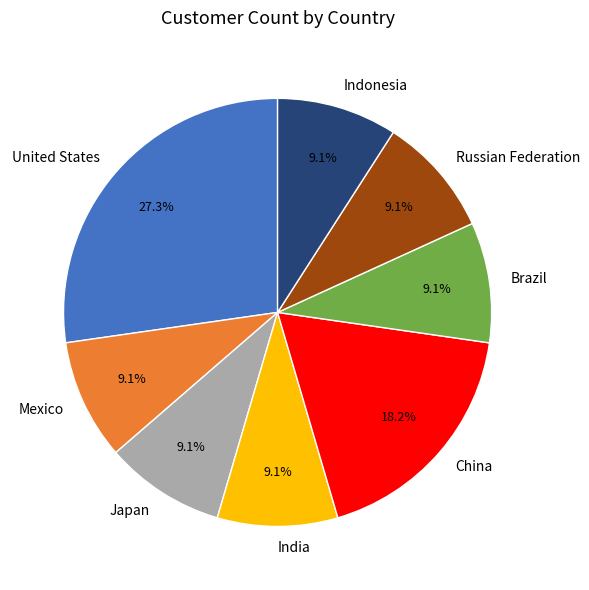

Which slice is the largest?

United States